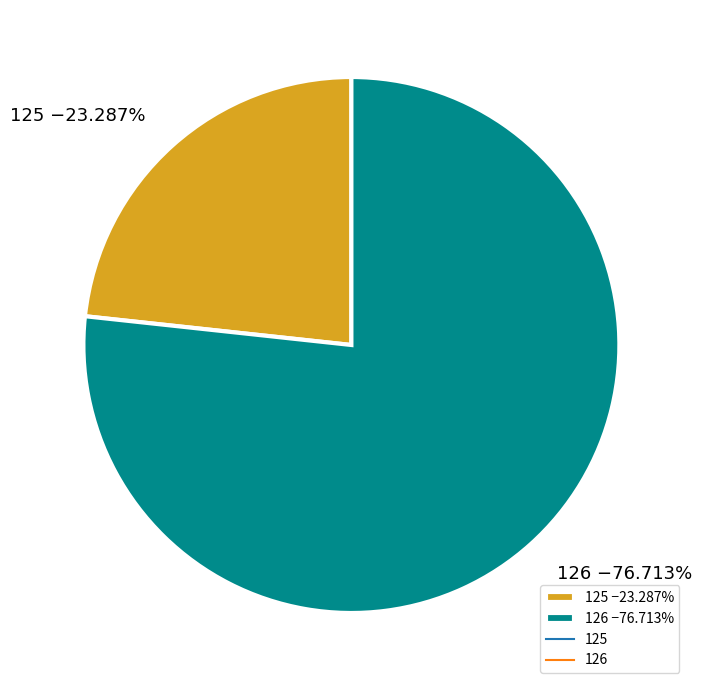

Which category has the smallest portion of the pie?

125